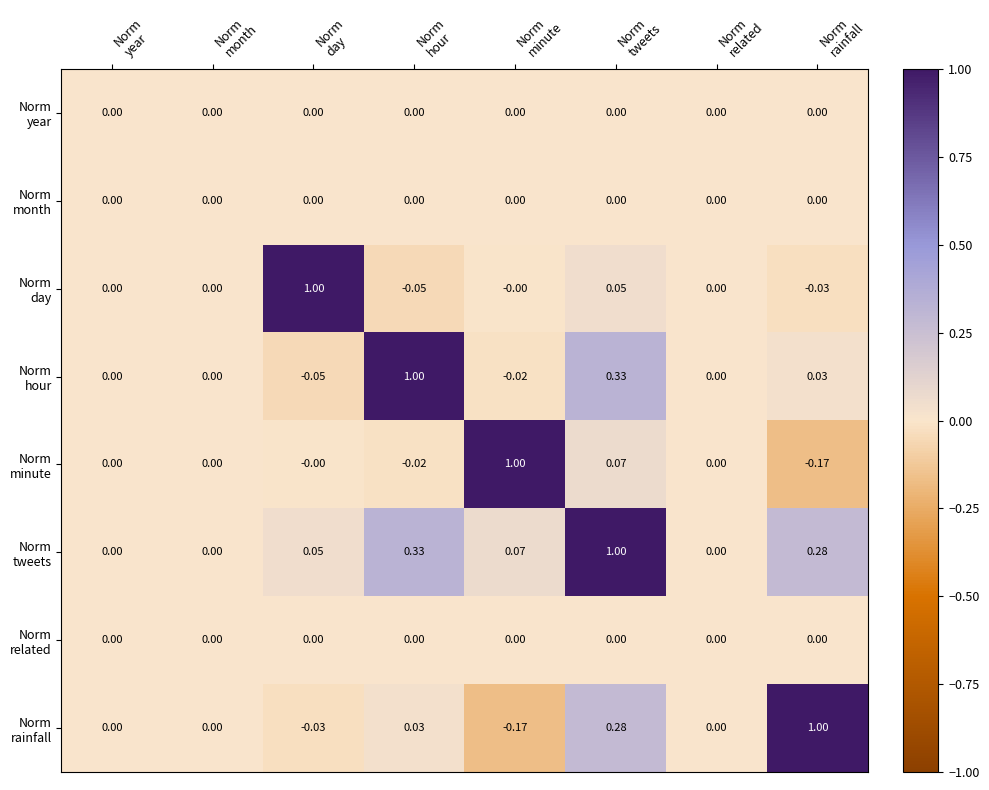

At how many categories does at least one series exceed 0?

5